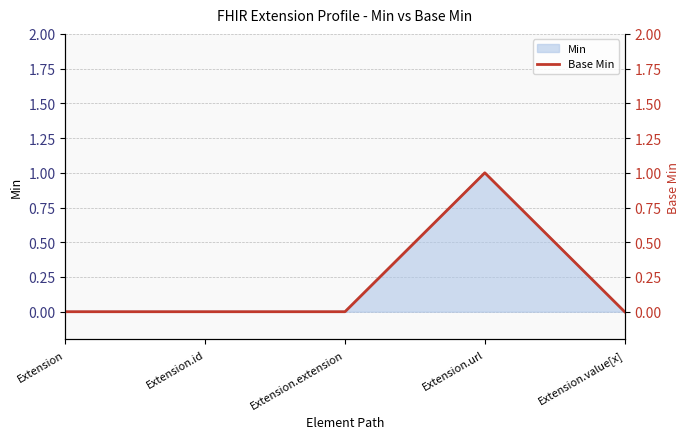

At which category does the chart reach its peak across all series?

Extension.url